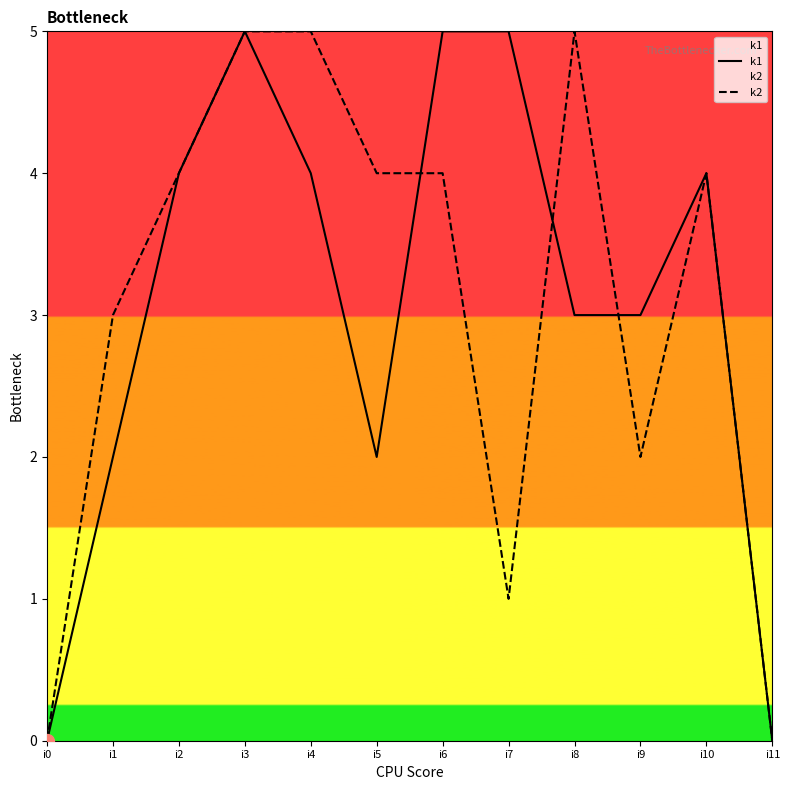

How many data points does each series have?

12